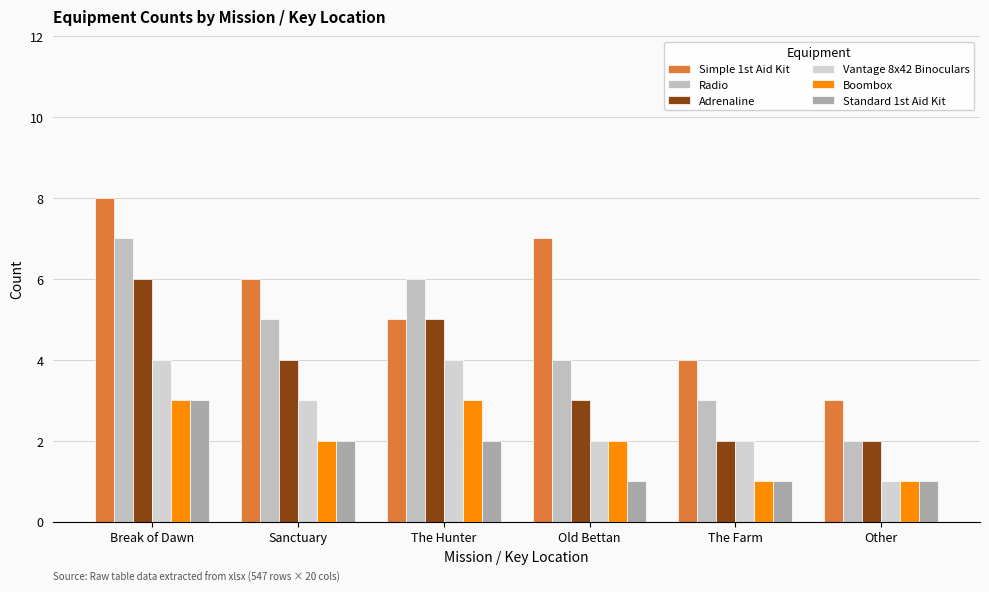

List the labels in order of Standard 1st Aid Kit value, smallest first.

Old Bettan, The Farm, Other, Sanctuary, The Hunter, Break of Dawn